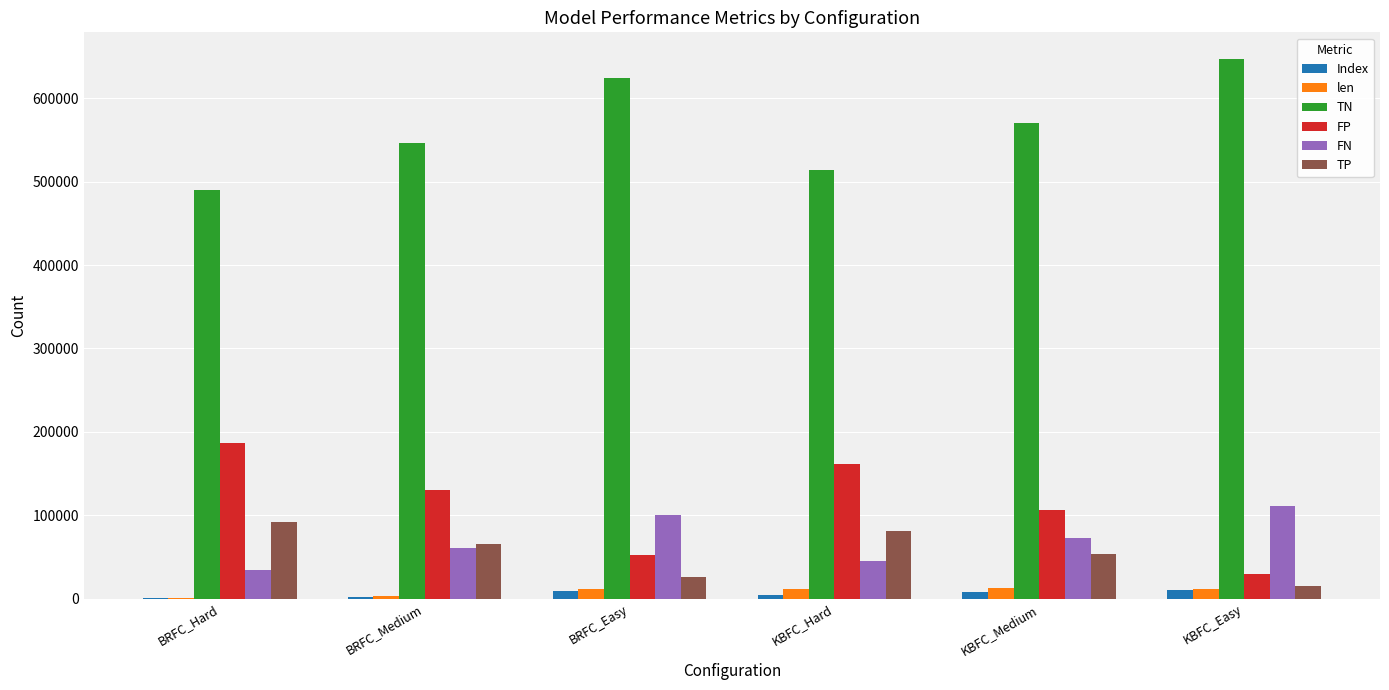

How many data points does each series have?

6